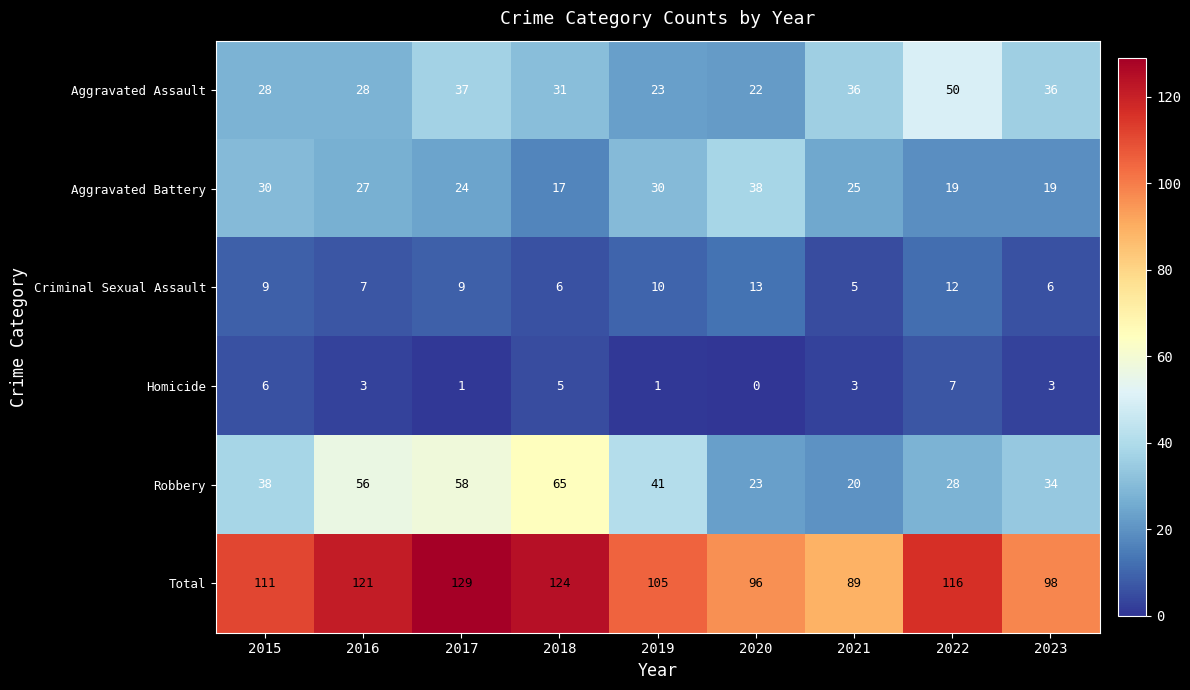

Which label corresponds to the largest value in the chart?

2017